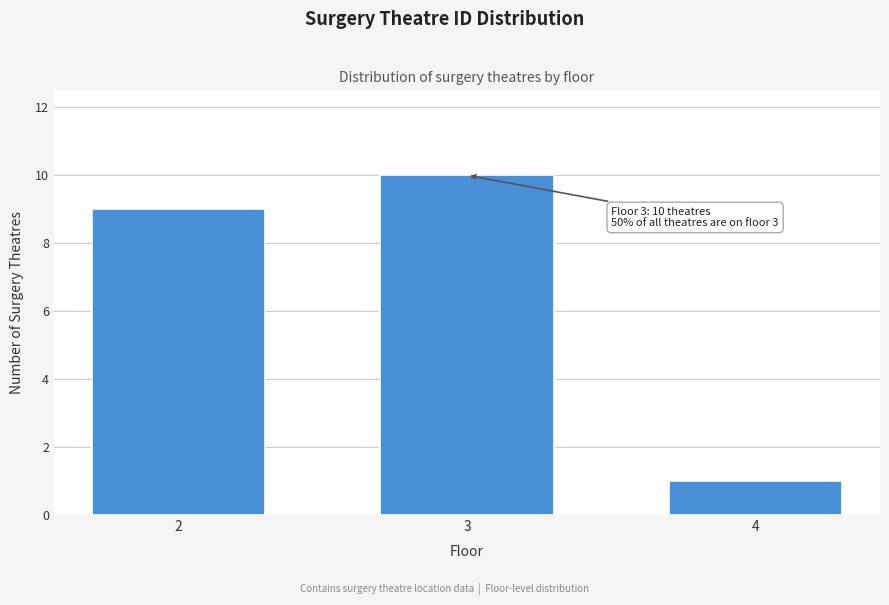

Reading right to left, extract all data points from this chart.

4=1	3=10	2=9